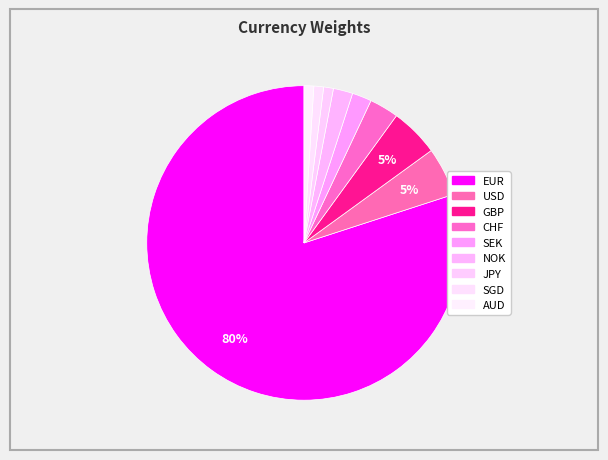

To the nearest percent, what is the difference between the largest and smallest slice percentages?

79%